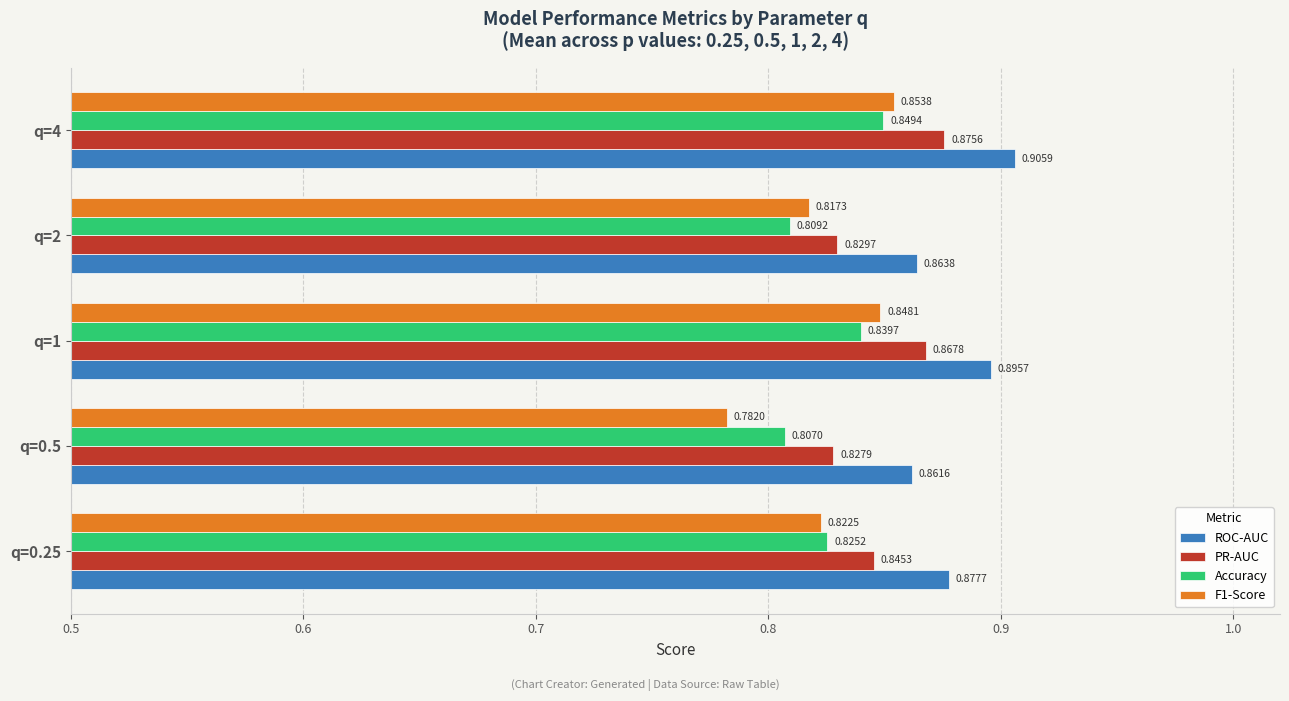

List the series in order of their peak value, lowest first.

Accuracy, F1-Score, PR-AUC, ROC-AUC